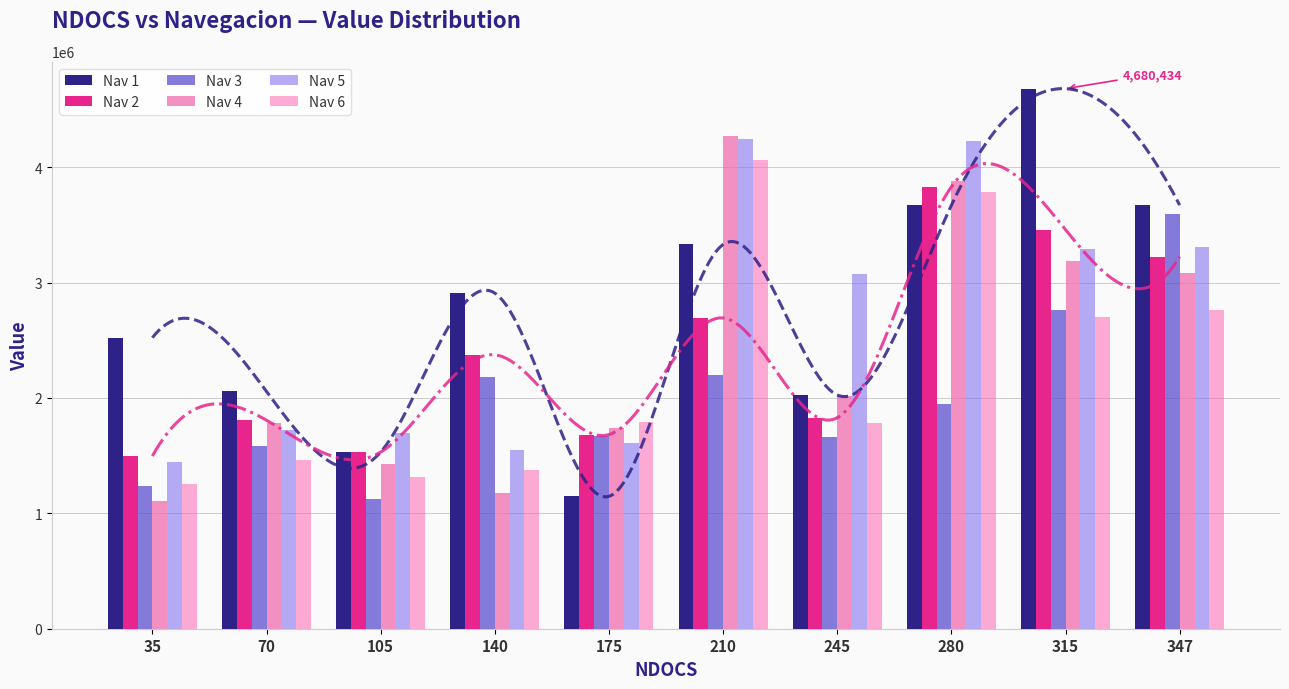

Which category has the lowest value across all series?

35